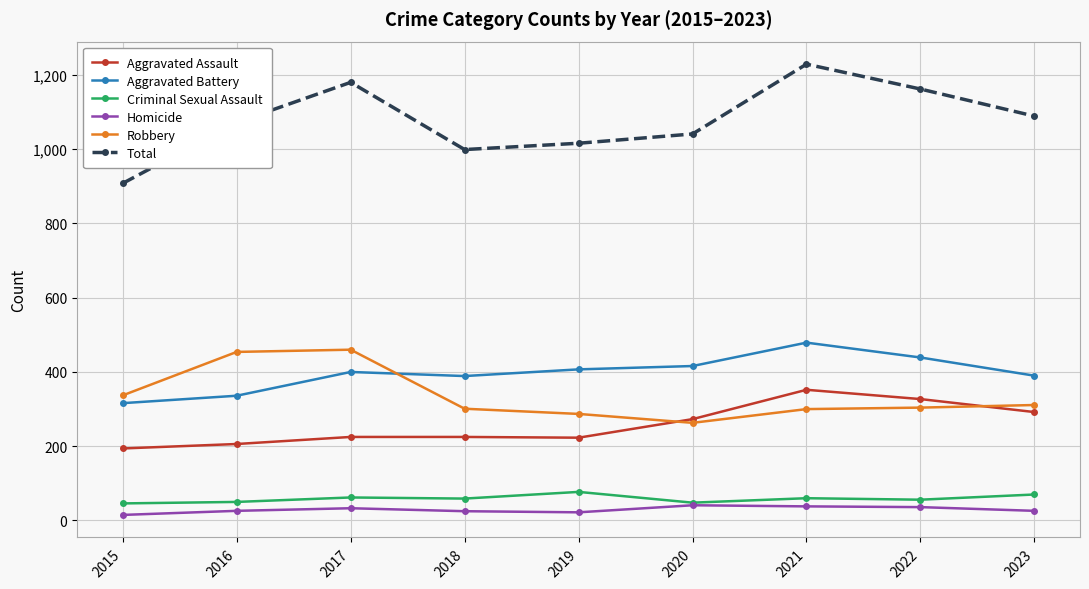

In Homicide, how many points are higher than both neighbors (excluding endpoints)?

2